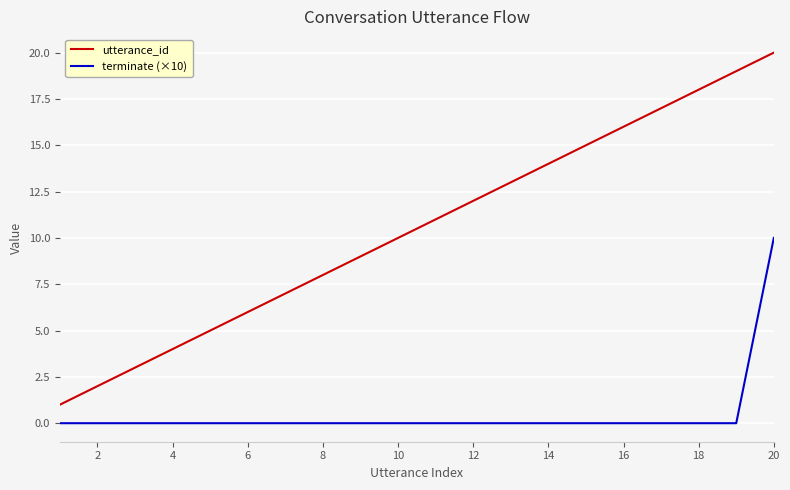

Which series has the largest range (max minus min)?

utterance_id